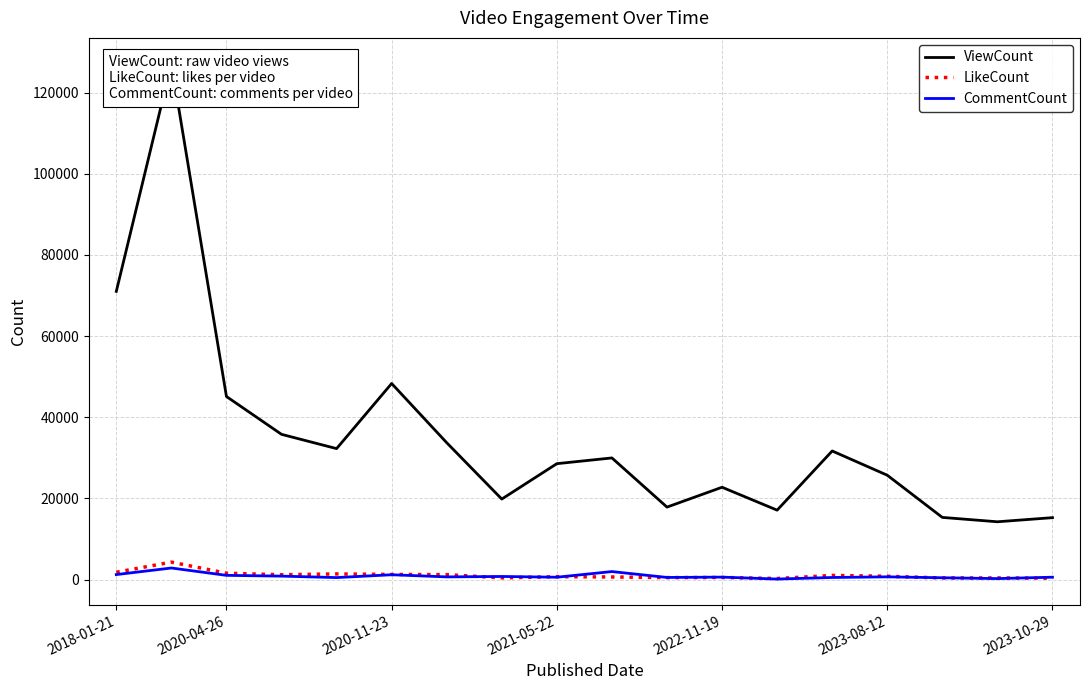

At which category does the chart reach its minimum across all series?

12